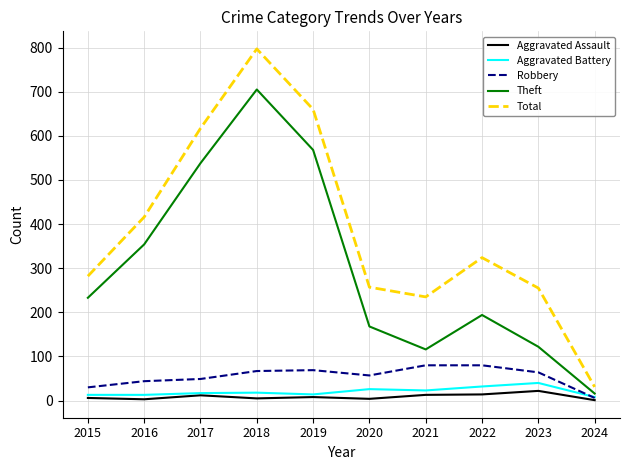

What are all the series names shown in the legend?

Aggravated Assault, Aggravated Battery, Robbery, Theft, Total